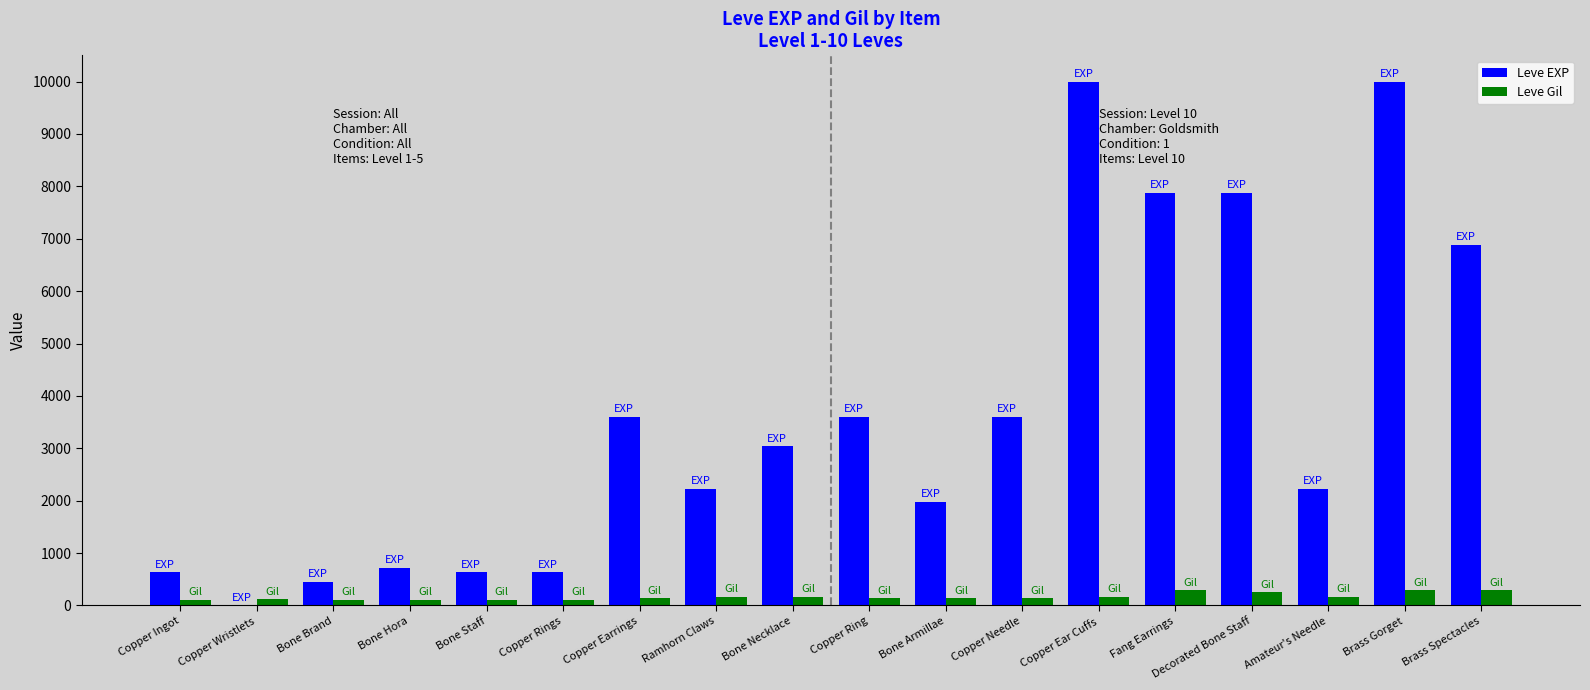

Is it true that Leve EXP equals 9990 at Copper Ear Cuffs?

True